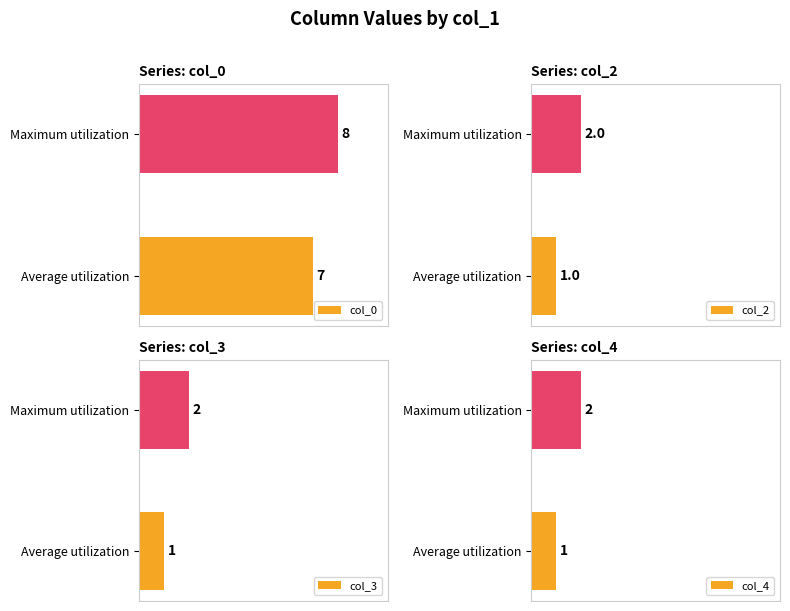

At which label does col_0 reach its minimum?

Average utilization